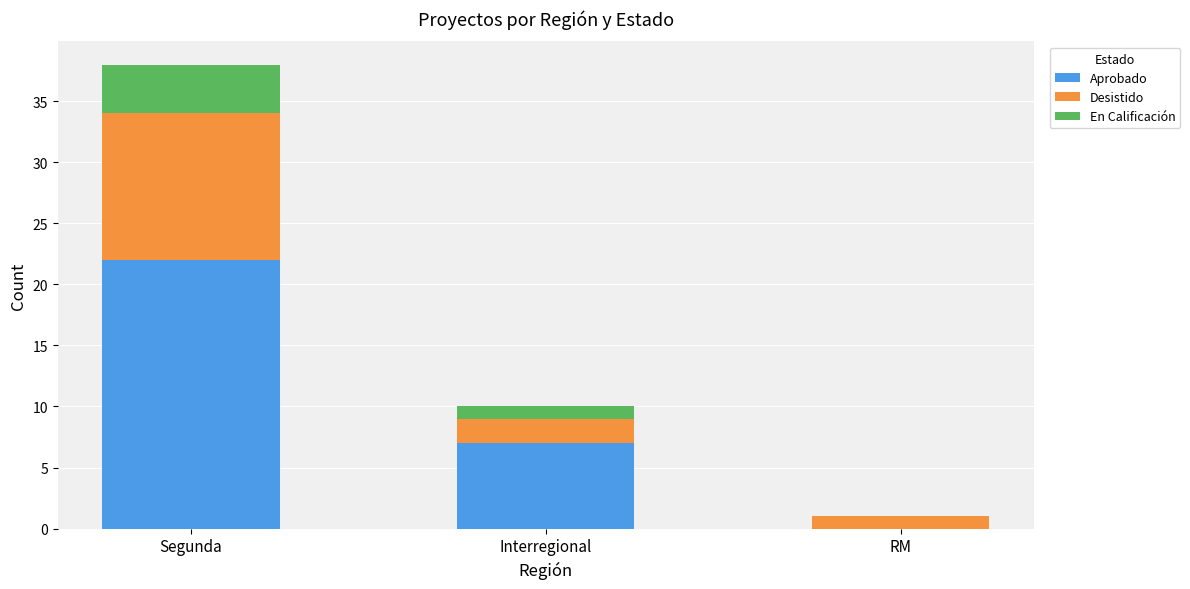

Where does the Aprobado series first go above 7?

Segunda